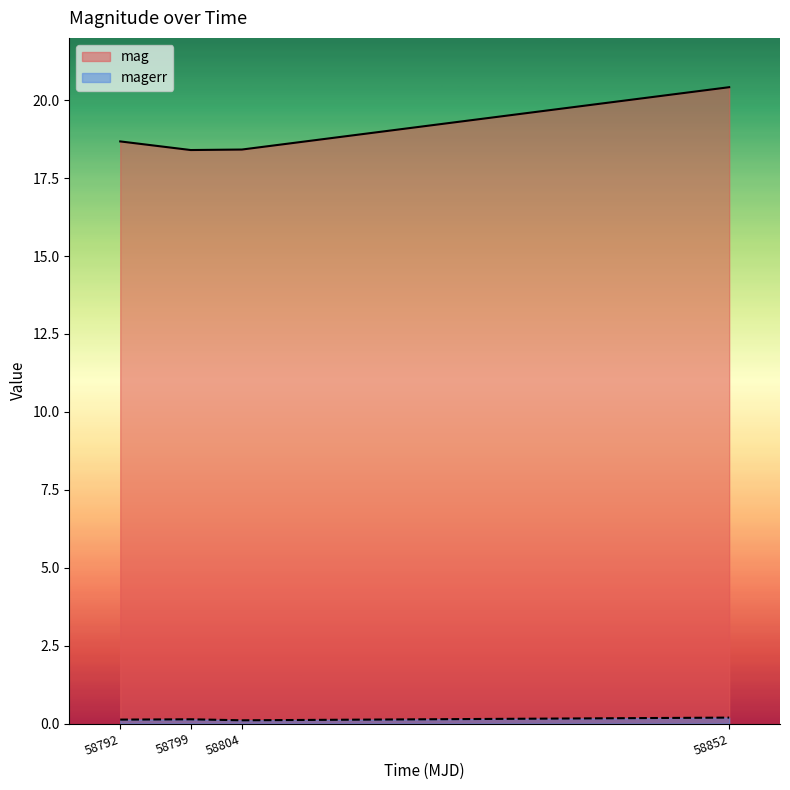

What is the maximum value shown in the chart?

20.4